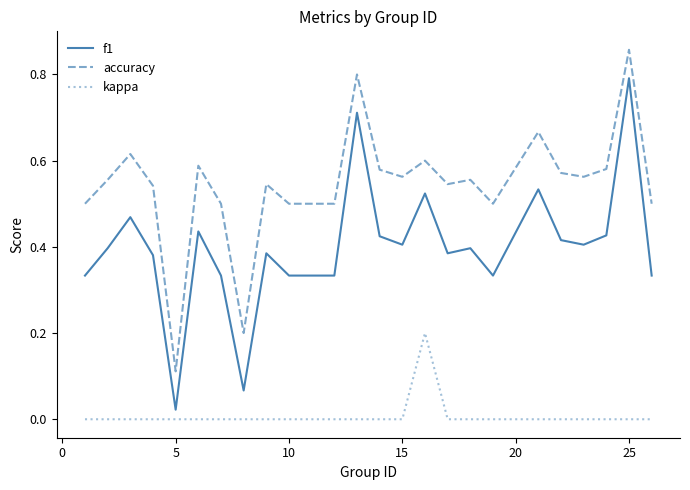

What are all the series names shown in the legend?

f1, accuracy, kappa